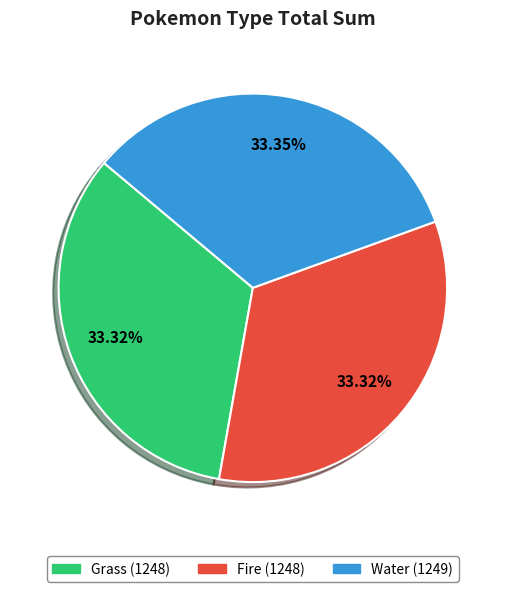

Does Water represent more than half of the total?

No